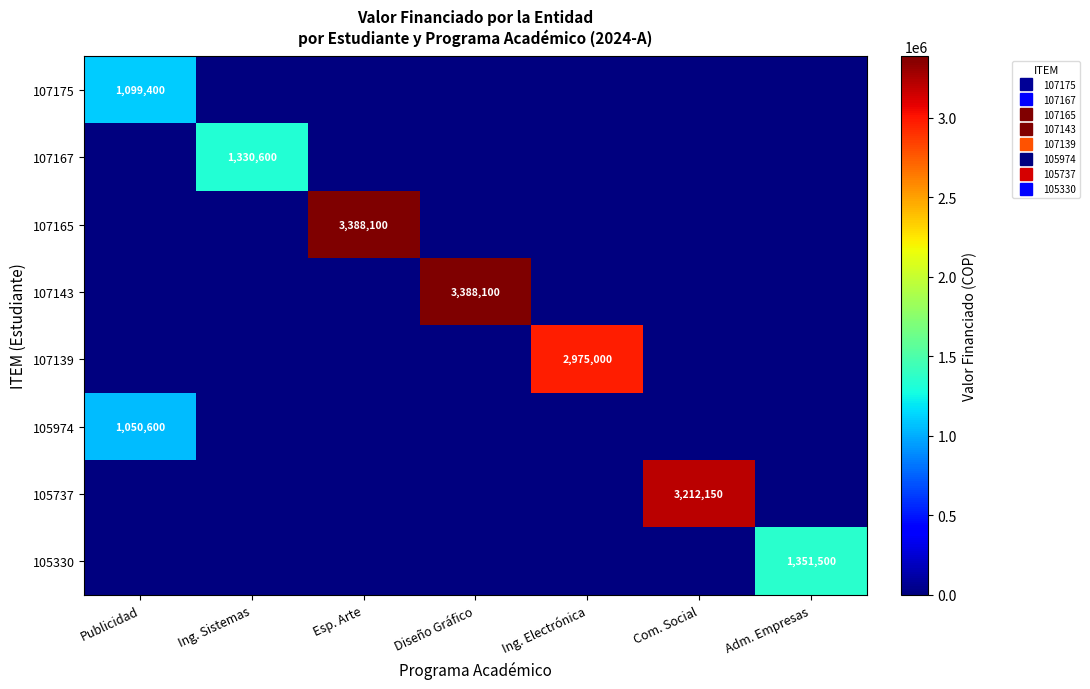

Which has a higher value, Ing. Sistemas or Adm. Empresas?

Ing. Sistemas